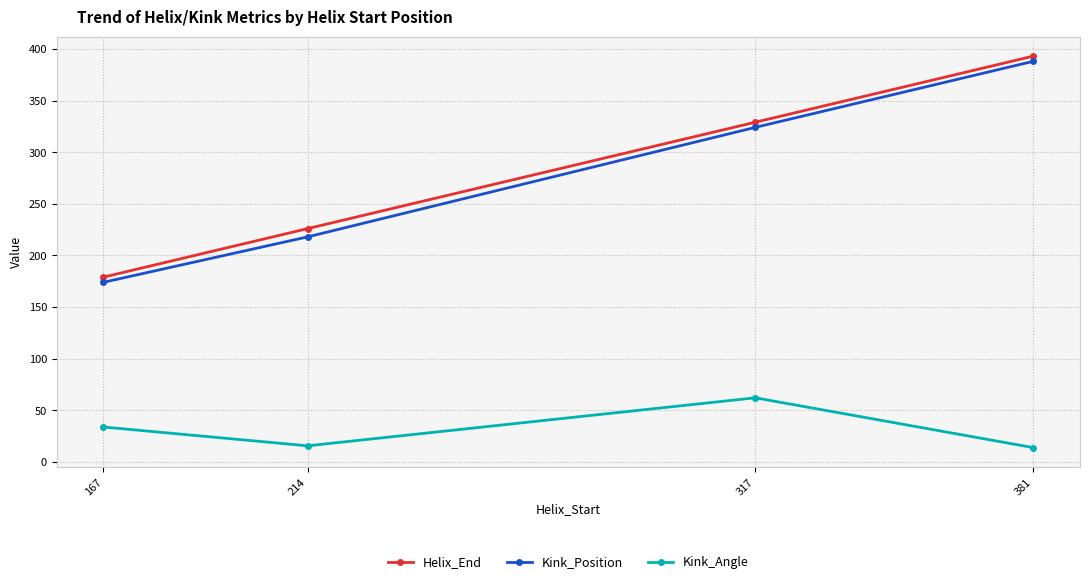

What is the value of the Kink_Position point at the 1st from the left?

174.0